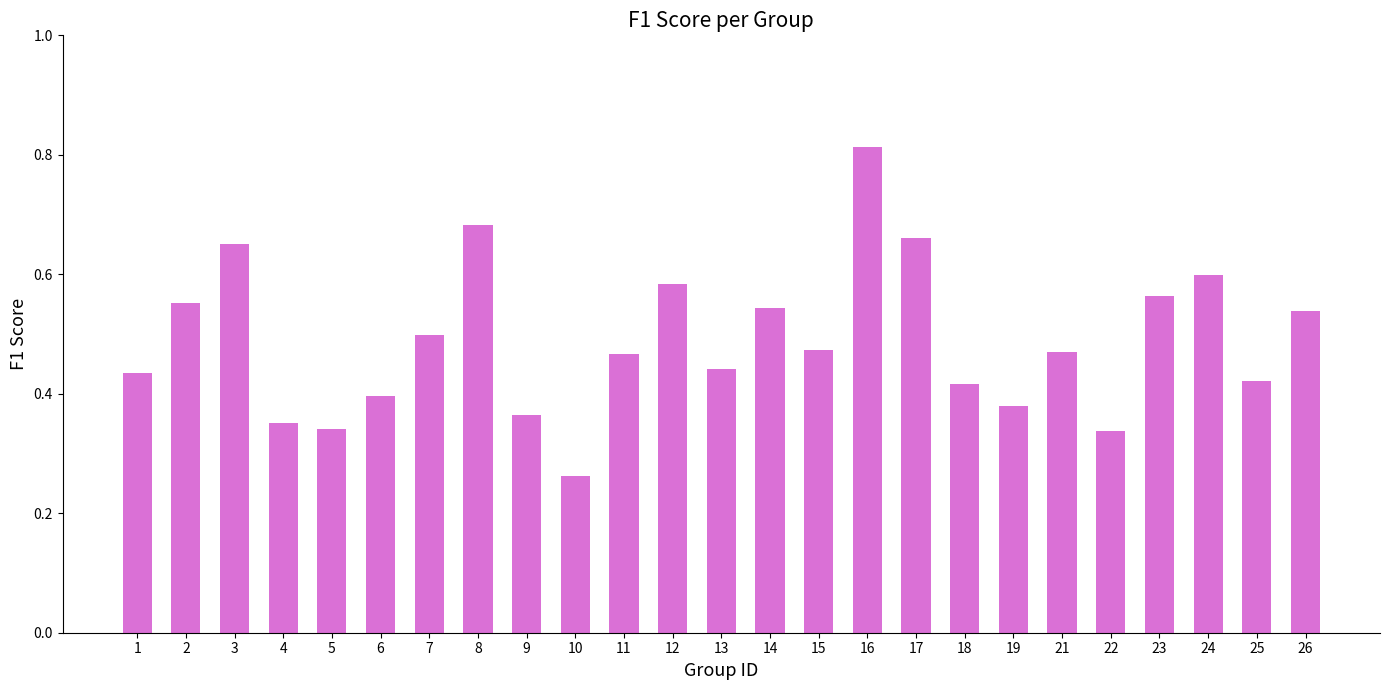

What is the sum of all values?

12.2